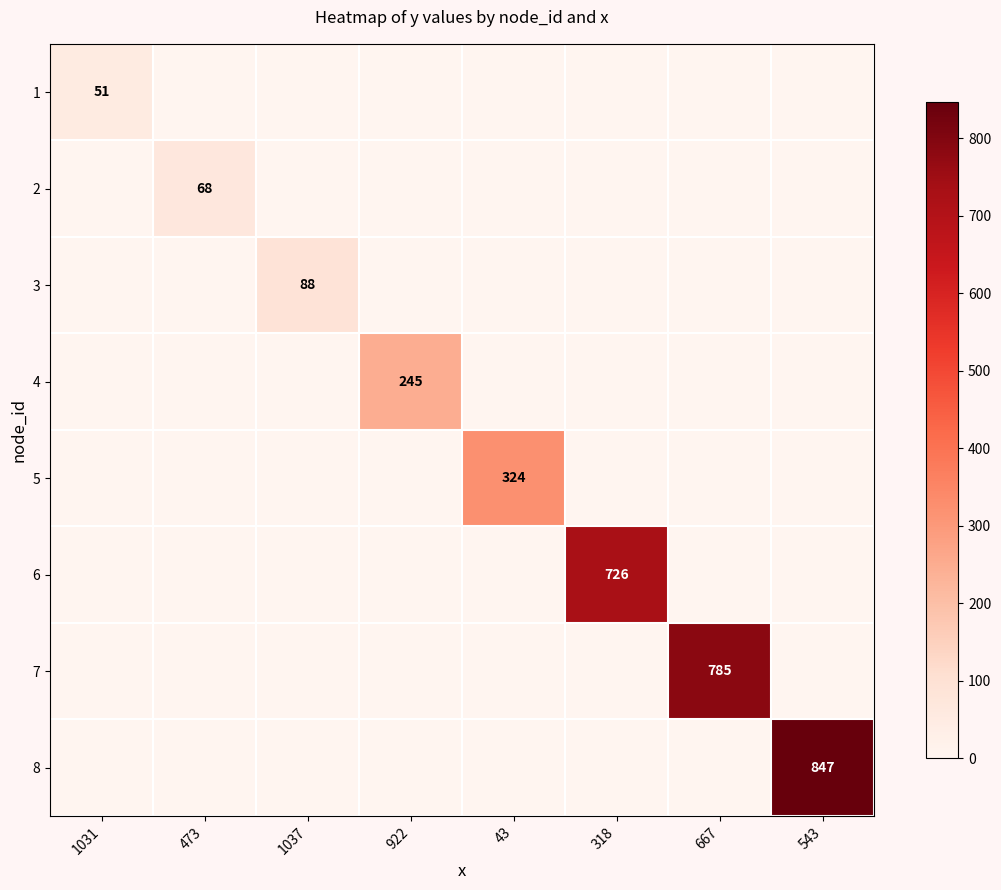

The 8 series shows 1392 at 543. True or false?

False